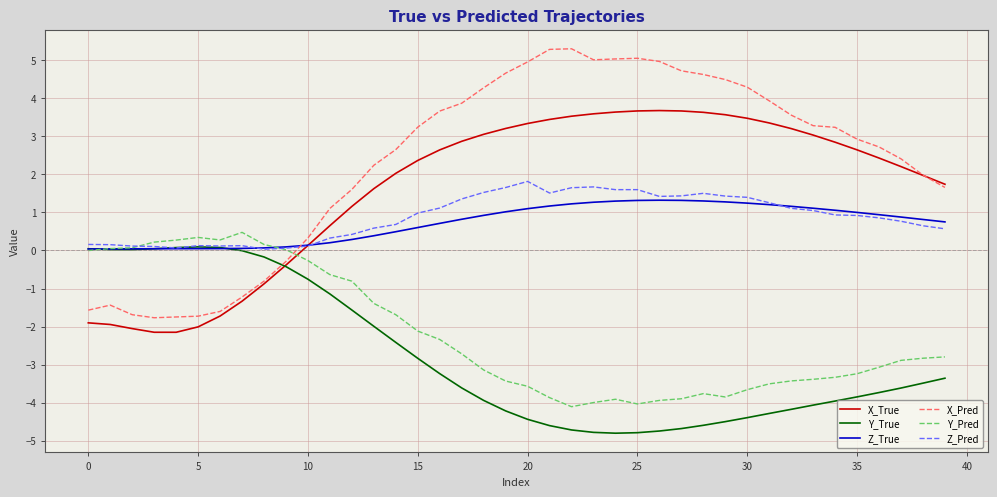

Which series has the widest spread of values?

X_Pred